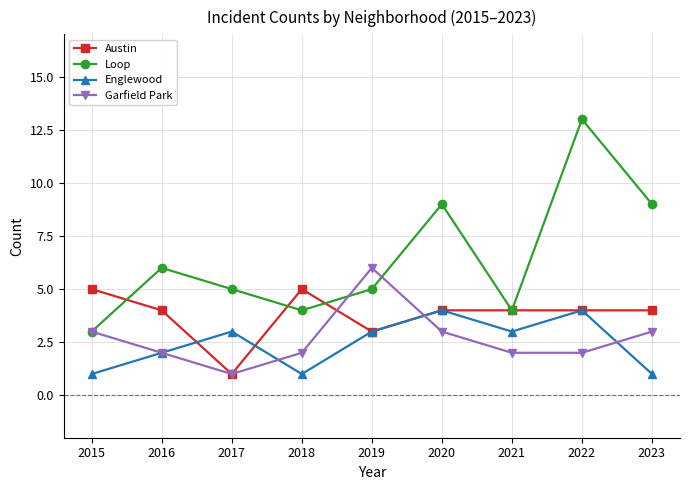

What is the total value across all series at 2019?

17